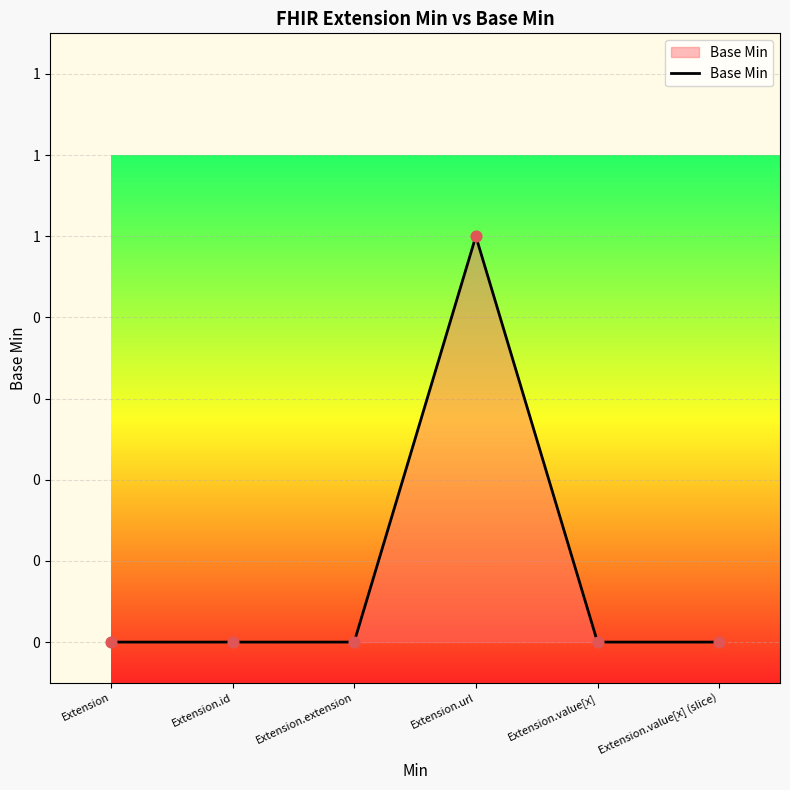

What is the change in value from Extension.extension to Extension.url?

+1